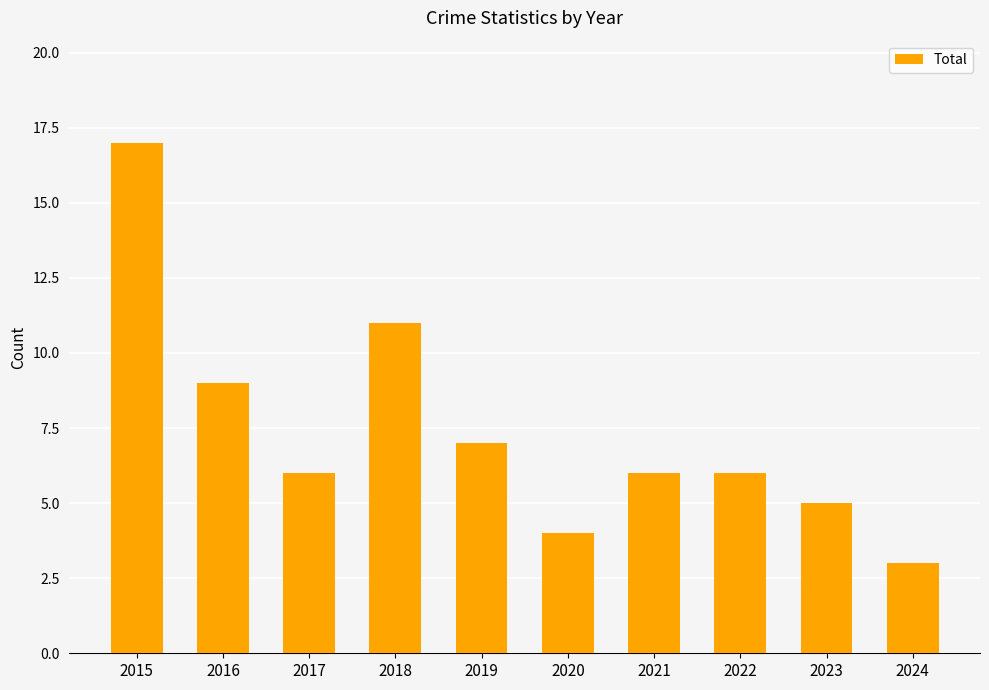

Which category has the lowest value across all series?

2024